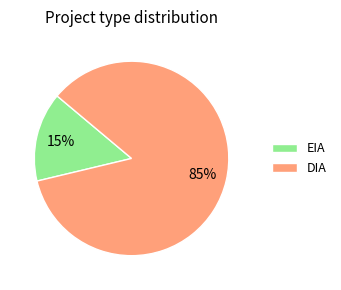

What is the smallest slice in the pie chart?

EIA